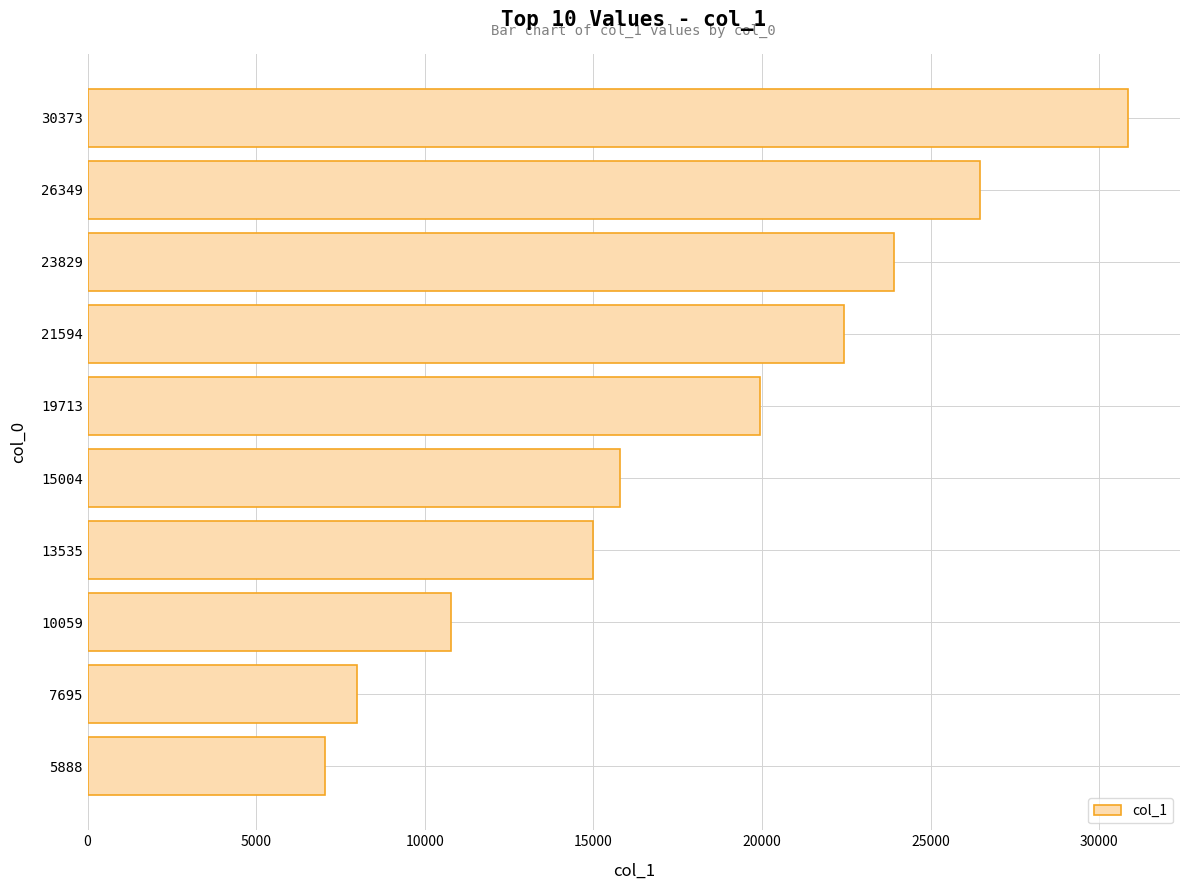

Is it true that the value at 21594 is 6641?

False